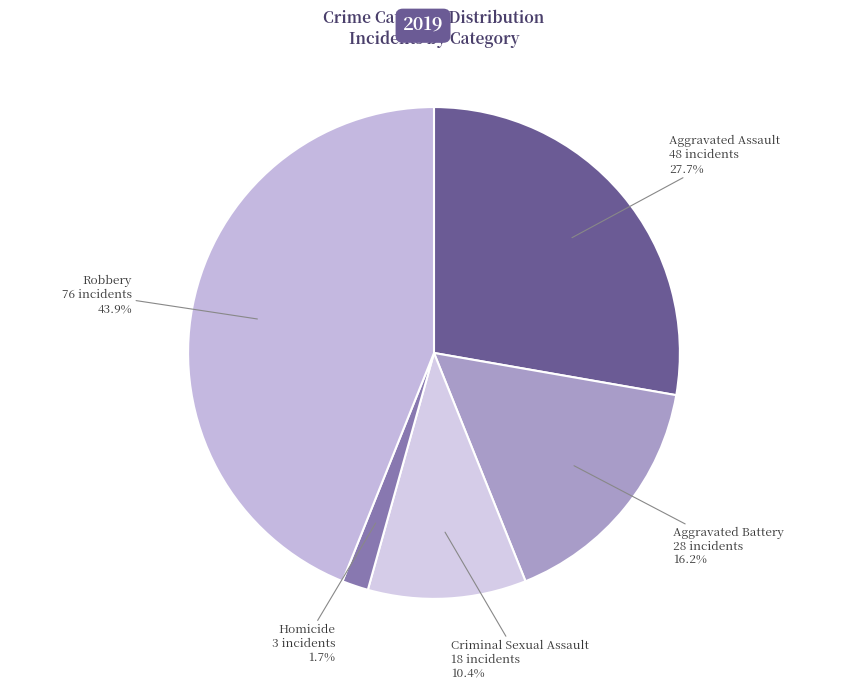

To the nearest percent, what is the difference between the Aggravated Assault and Robbery slice percentages?

16%